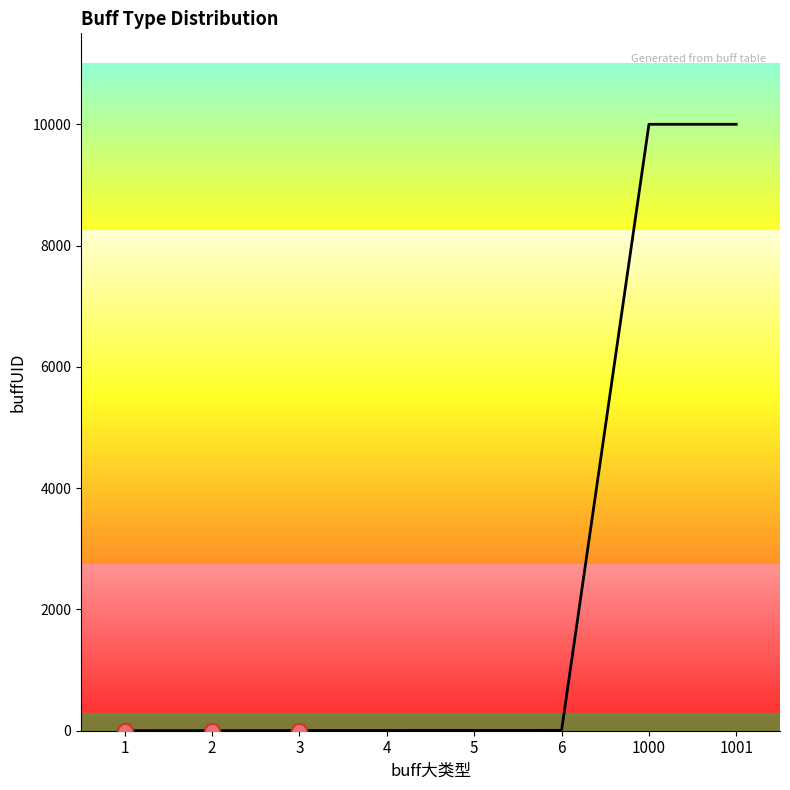

What is the greatest value displayed?

10000